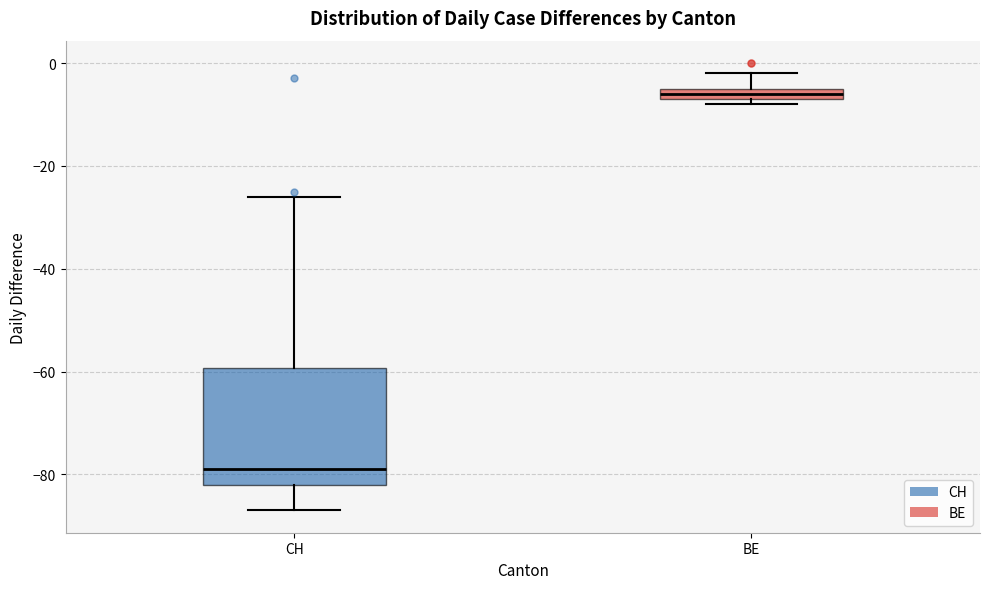

Where is the upper edge of the box for BE on the y-axis? The values are not printed on the chart, so give them approximately, as read against the axis.

-4